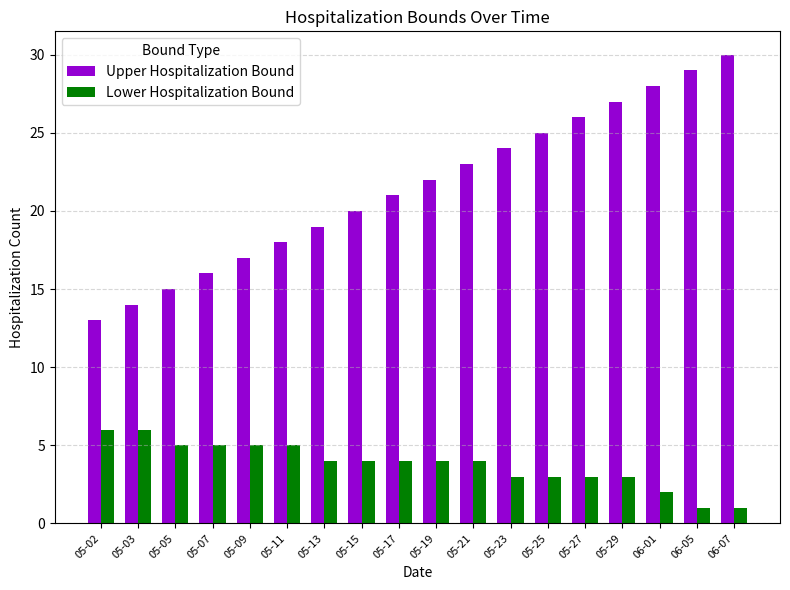

Which series has the largest range (max minus min)?

Upper Hospitalization Bound